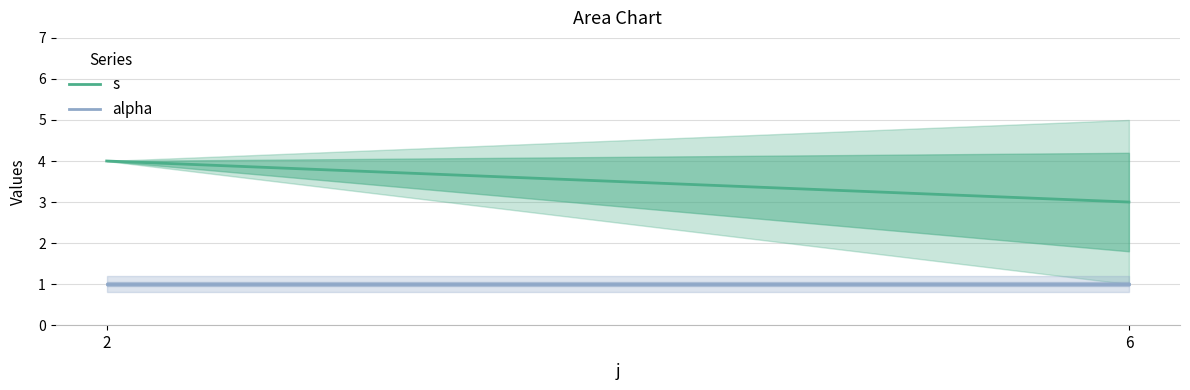

Count the s values in the range 3 to 4.

2